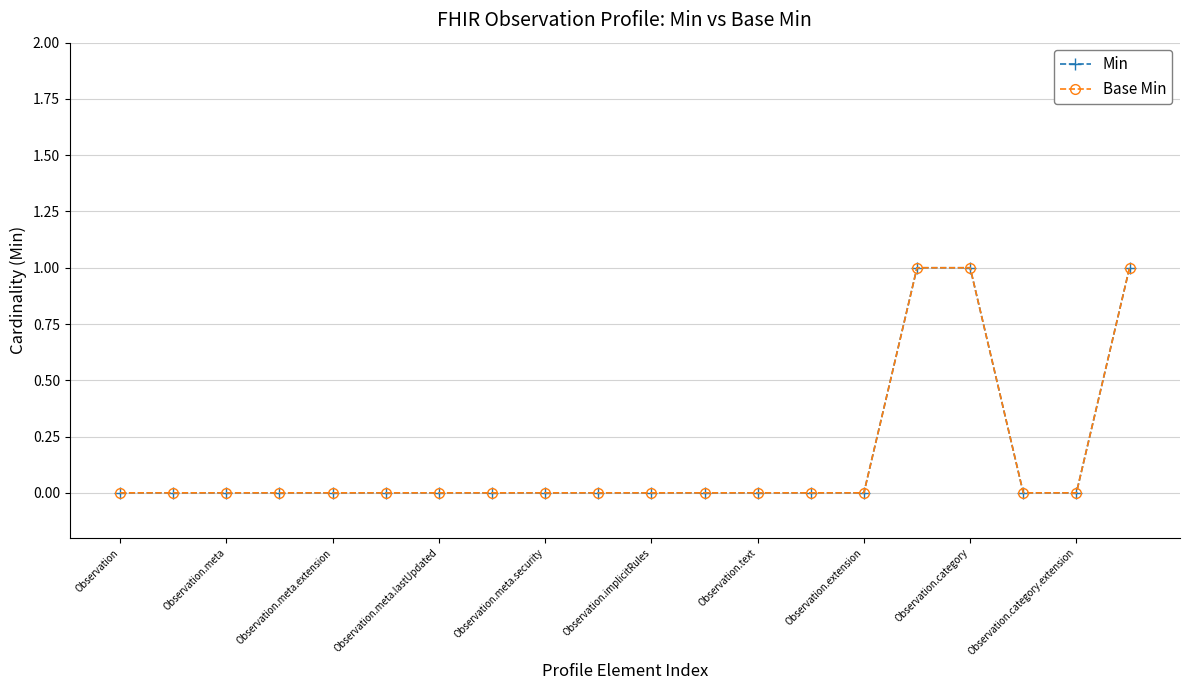

What is the difference between the maximum and minimum values in the Base Min series?

1